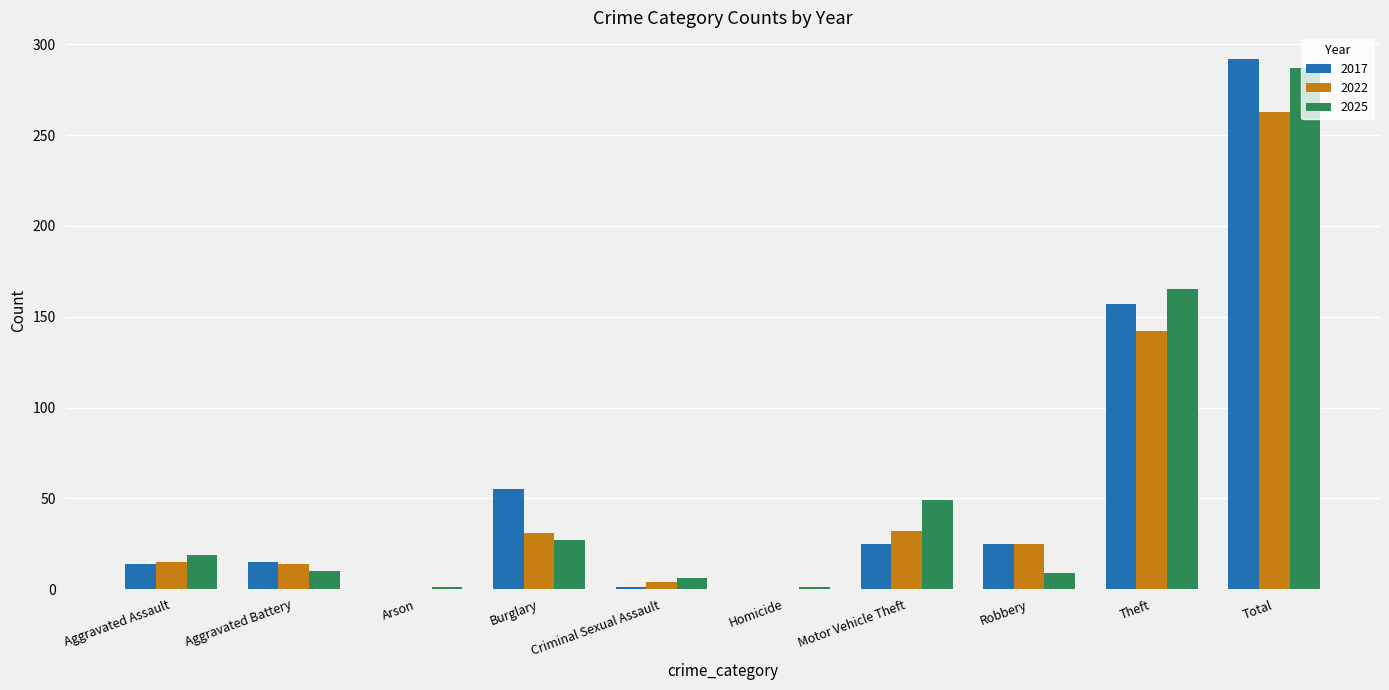

What is the greatest value displayed?

292